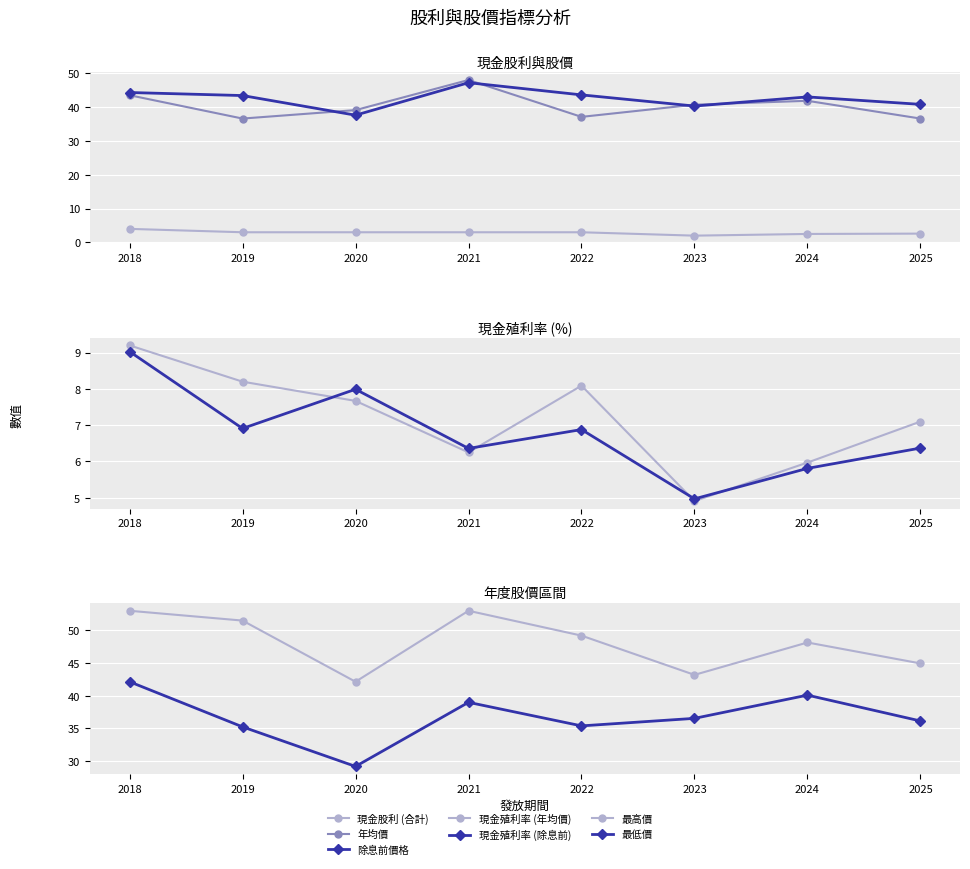

At which category does the chart reach its minimum across all series?

2023